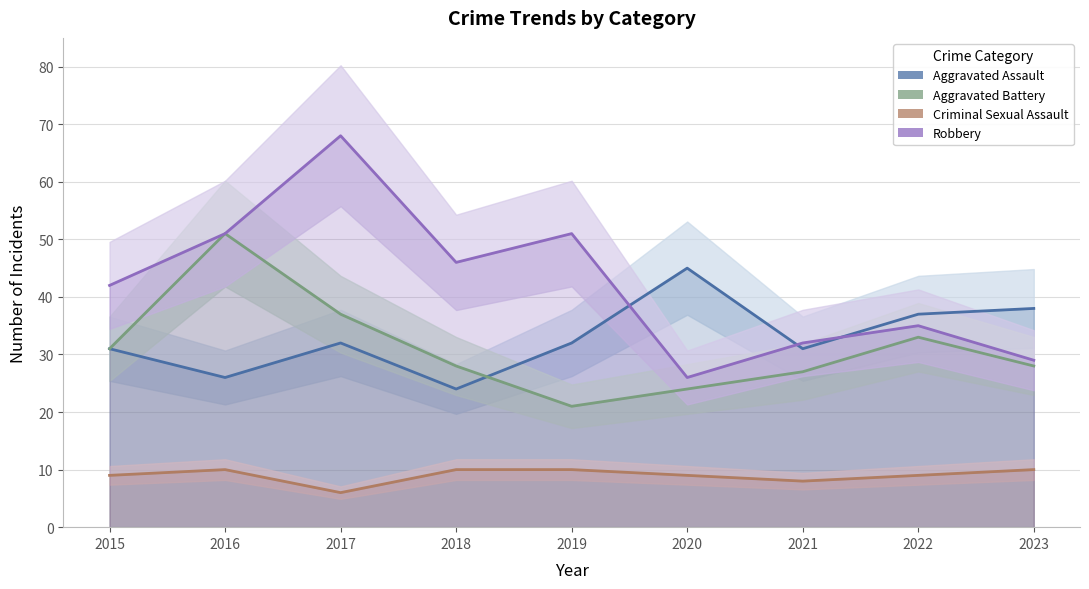

What is the minimum value for Aggravated Battery?

21